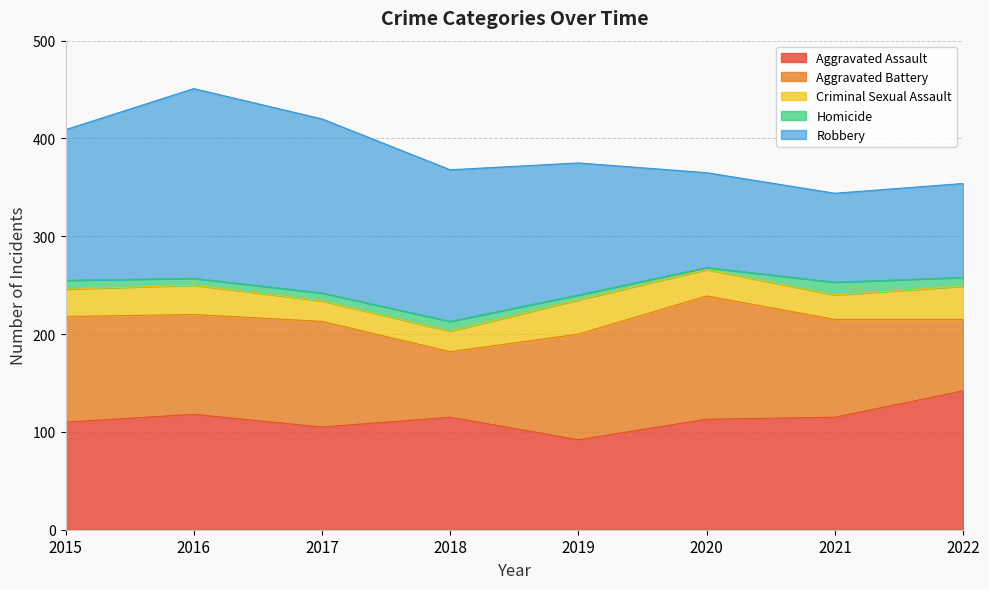

Reading left to right, list all the values displayed in this chart.

Aggravated Assault: 2015=110	2016=118	2017=105	2018=115	2019=92	2020=113	2021=115	2022=142
Aggravated Battery: 2015=108	2016=102	2017=108	2018=67	2019=108	2020=126	2021=100	2022=73
Criminal Sexual Assault: 2015=28	2016=30	2017=21	2018=21	2019=35	2020=27	2021=25	2022=34
Homicide: 2015=9	2016=7	2017=8	2018=10	2019=5	2020=2	2021=13	2022=9
Robbery: 2015=154	2016=194	2017=178	2018=155	2019=135	2020=97	2021=91	2022=96